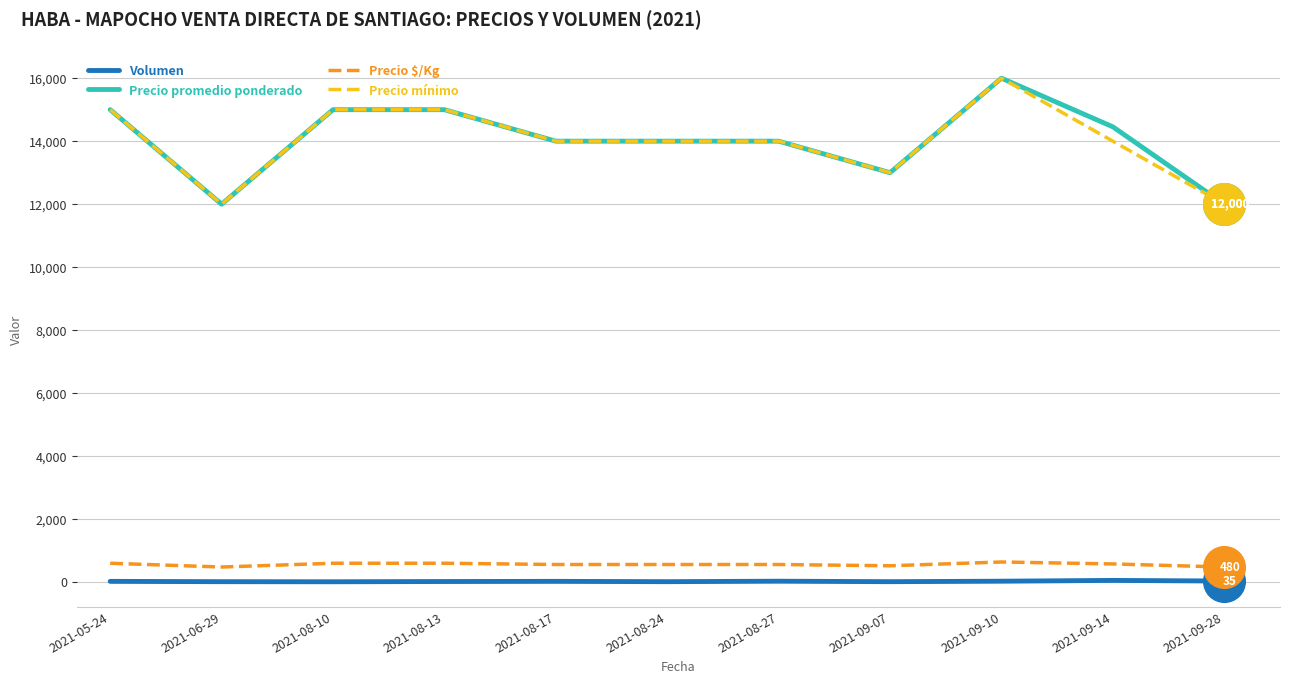

What is the total value across all series at 2021-08-10?

30612